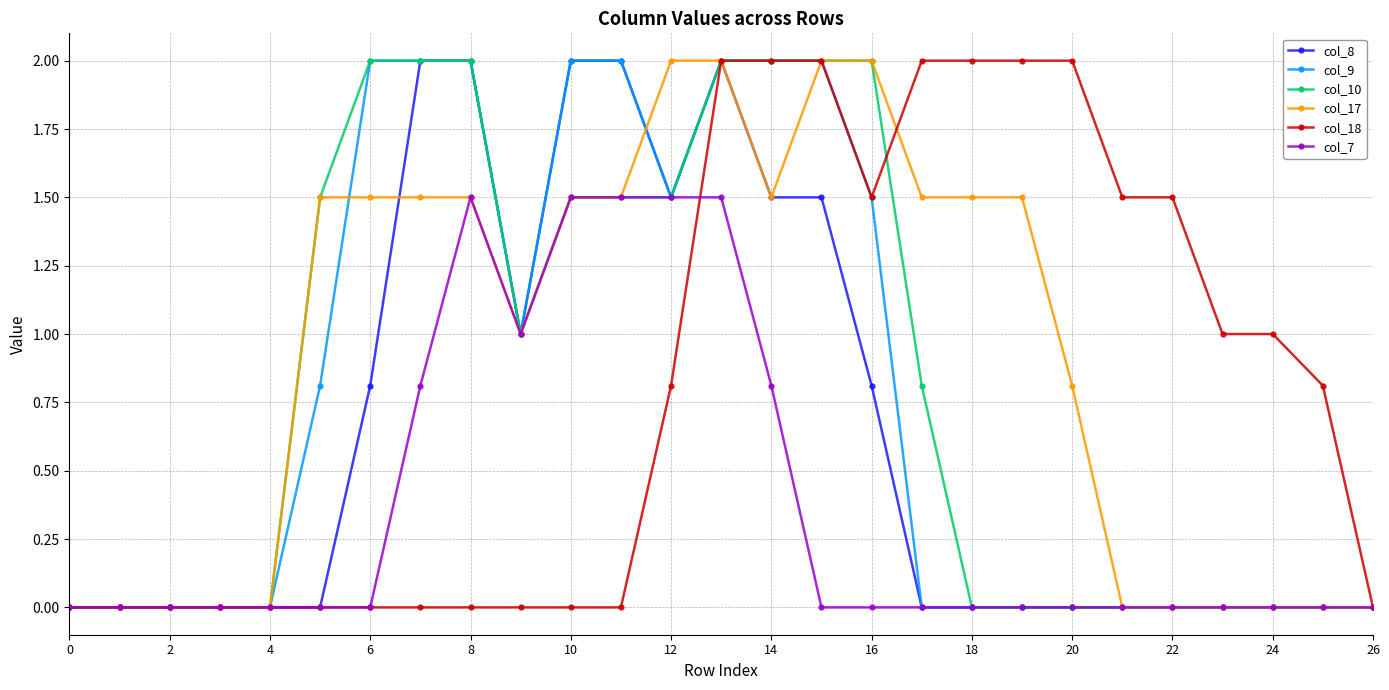

How many lines are shown in the chart?

6